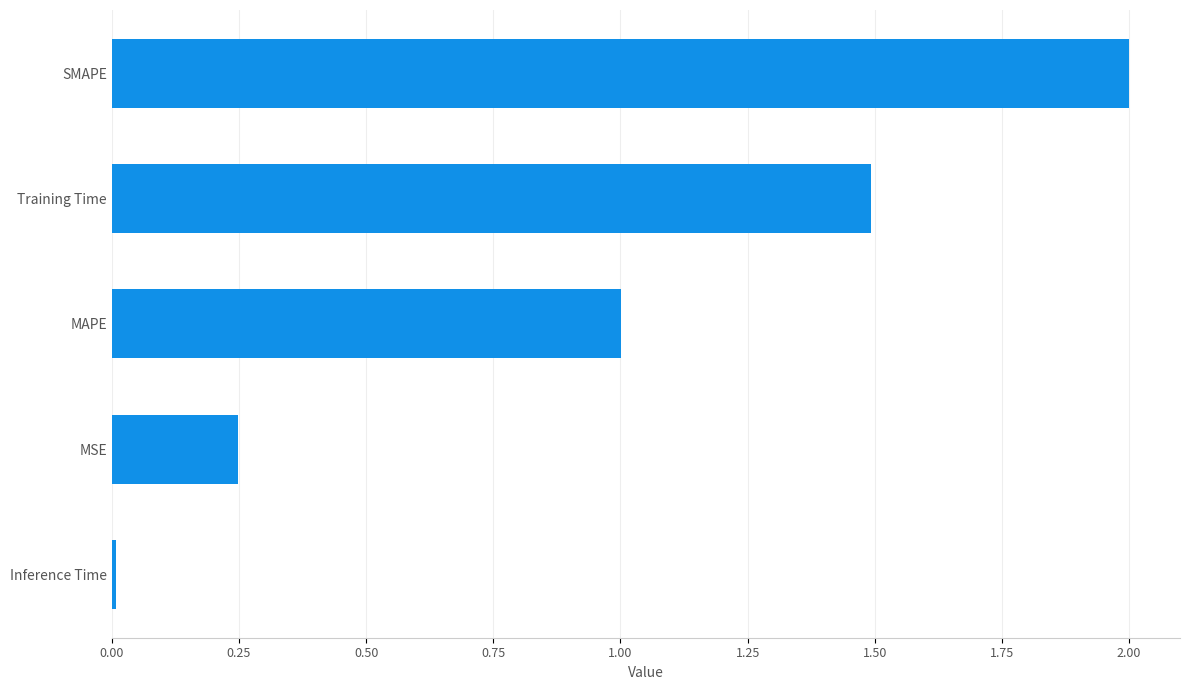

What is the sum of the values at MSE and MAPE?

1.2